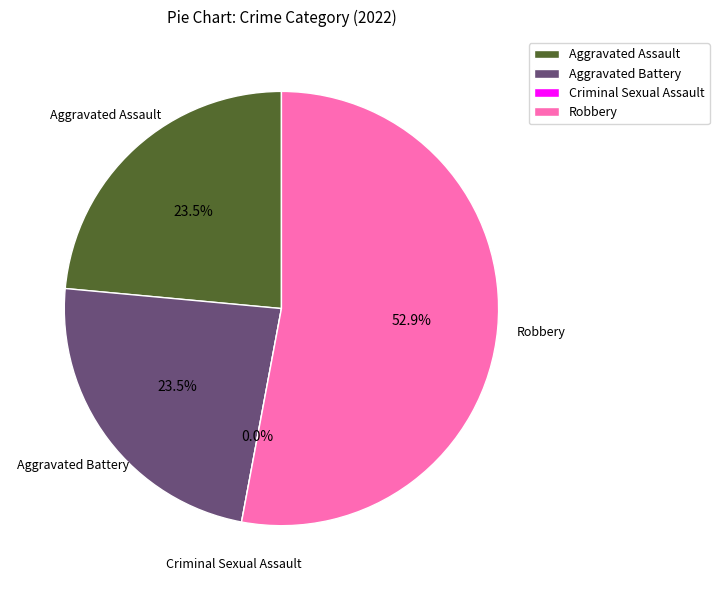

What is the change in value from Criminal Sexual Assault to Robbery?

+9